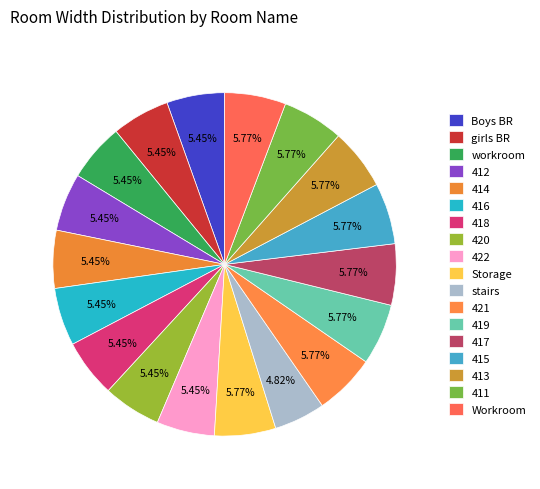

What is the ratio of the value at stairs to the value at Workroom?

0.8